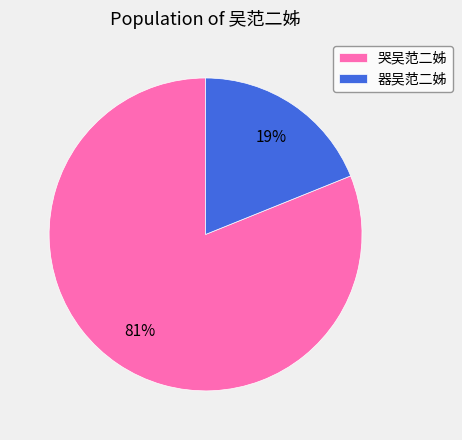

What is the majority slice?

哭吴范二姊